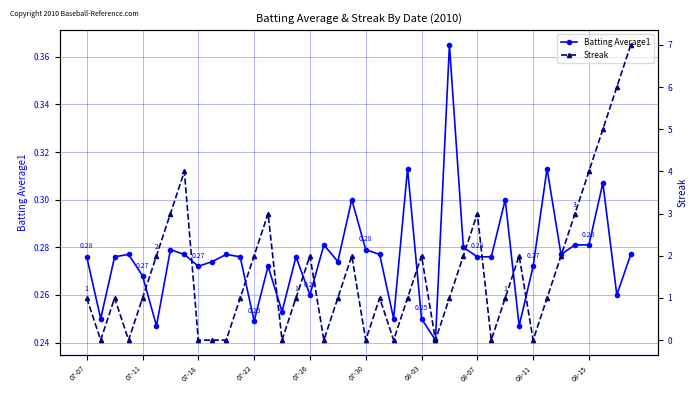

Which series has the widest spread of values?

Streak